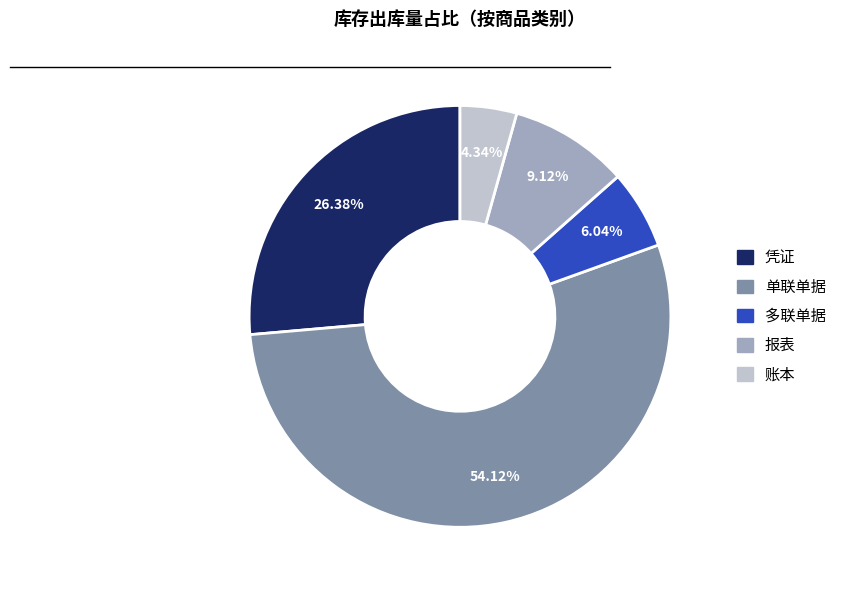

Between 凭证 and 单联单据, which is larger?

单联单据